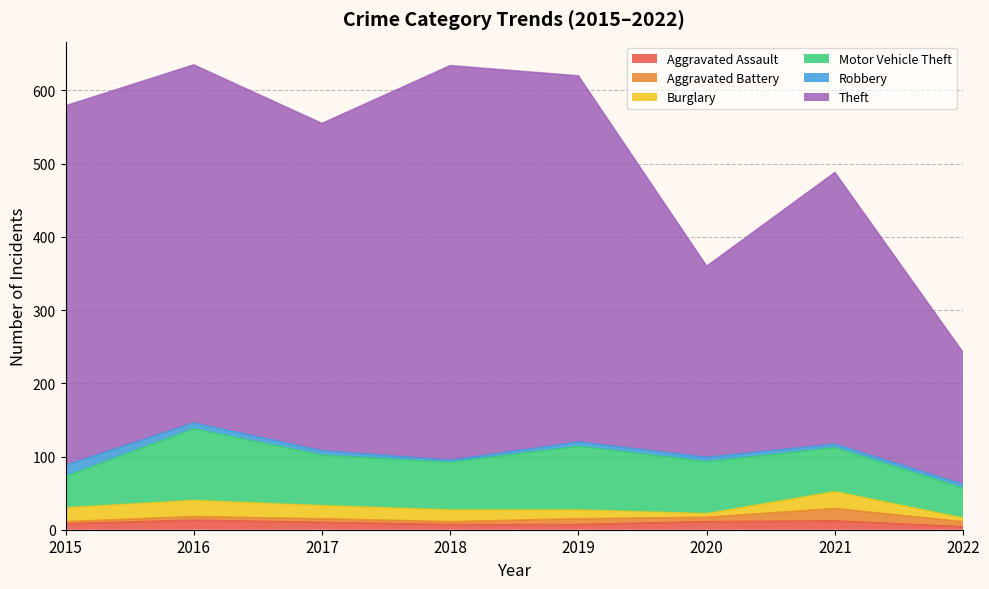

What is the value of the Aggravated Assault point at the 1st from the left?

8